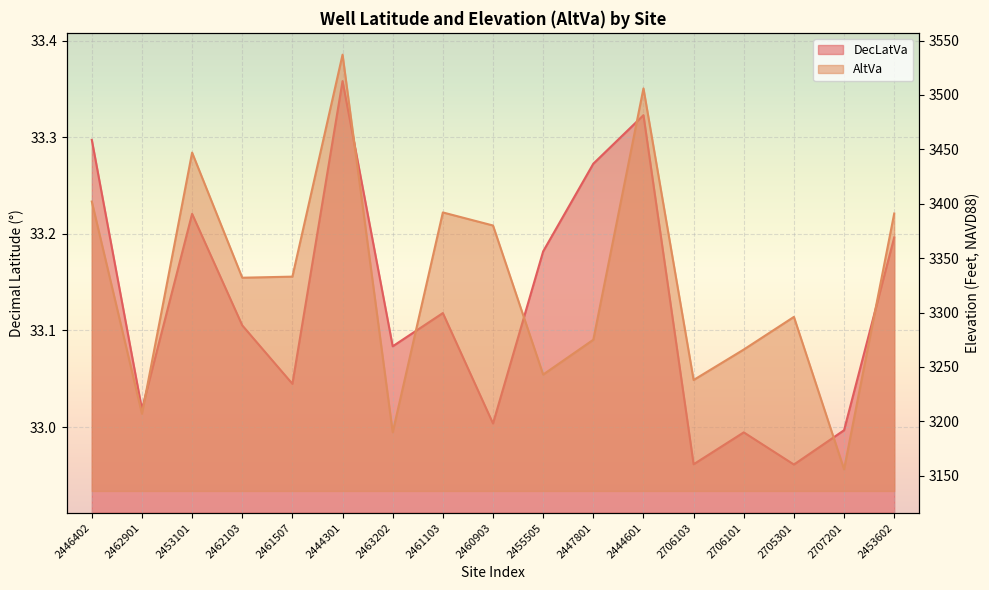

What is the value of the DecLatVa point at the 16th from the left?

33.0